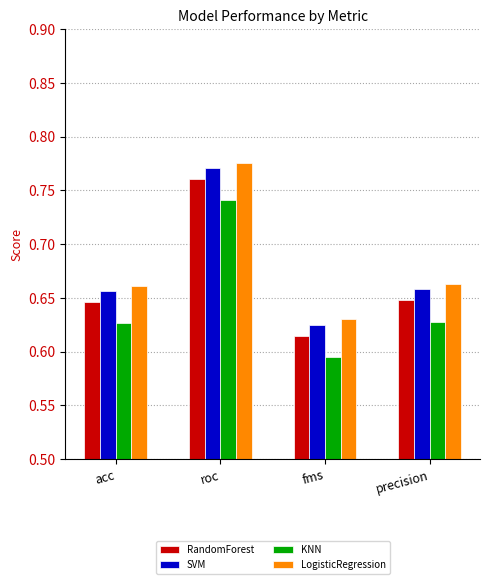

Is the value of LogisticRegression at roc greater than the value of SVM at fms?

Yes